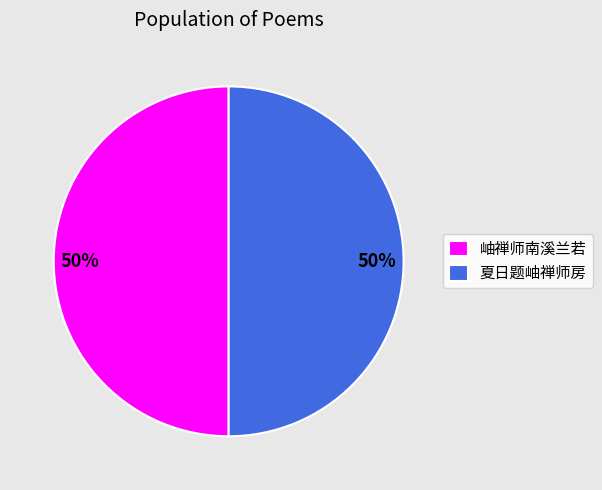

To the nearest percent, what portion does 夏日题岫禅师房 represent?

50%